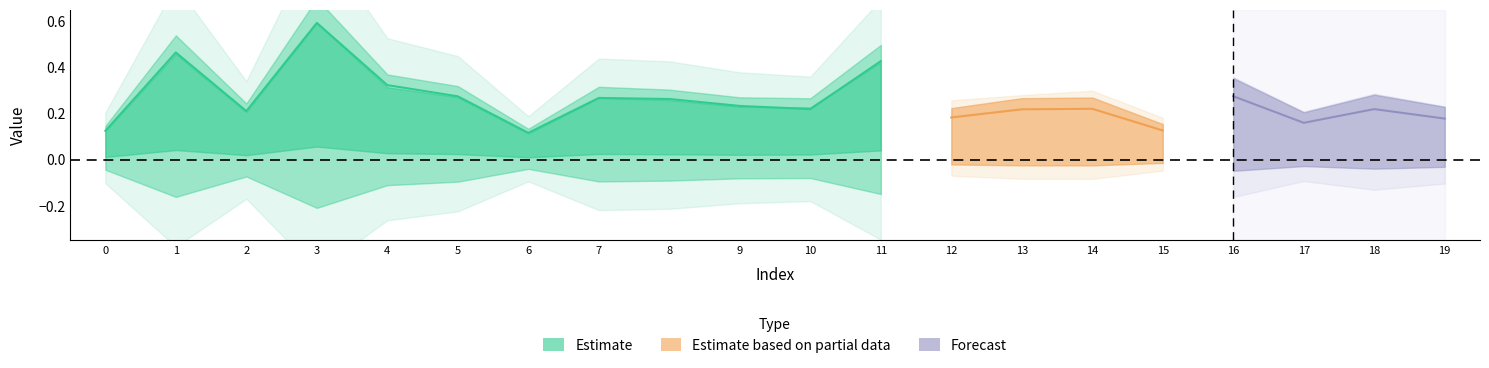

Which category has the highest value in the 3_channel series?

3